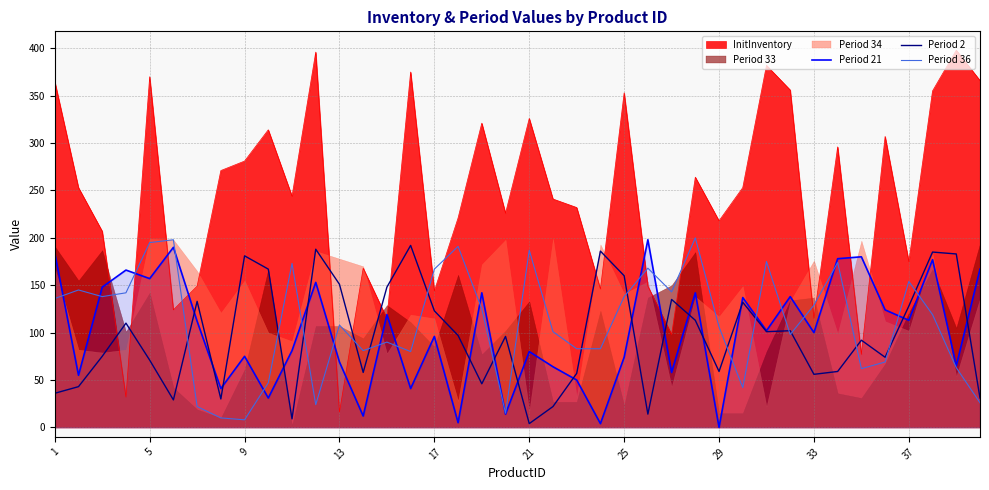

True or false: Period 2 and InitInventory intersect in this chart.

True